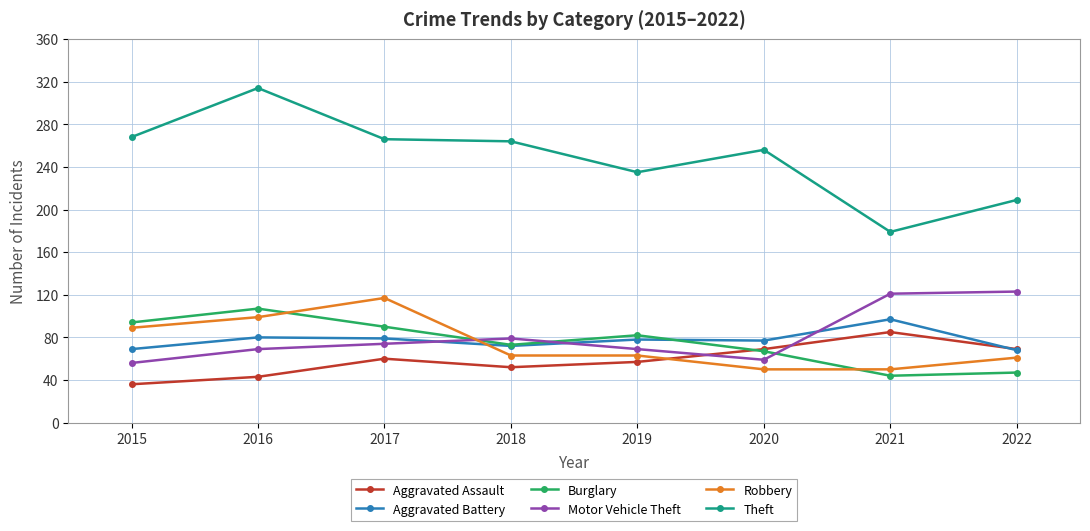

How many intersections are there between Motor Vehicle Theft and Burglary?

3